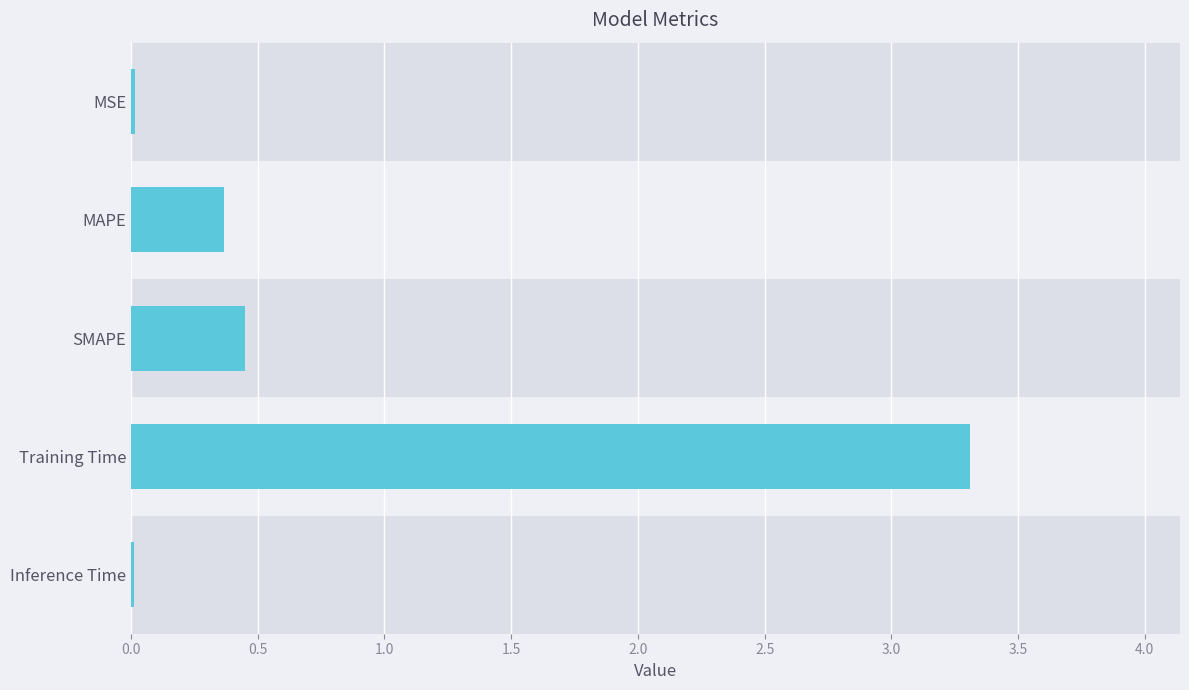

How many data points does each series have?

5